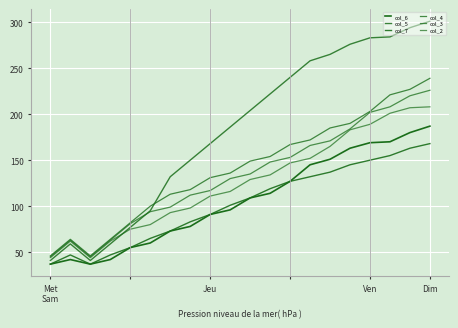

Does the chart display data point markers on the line(s)?

No